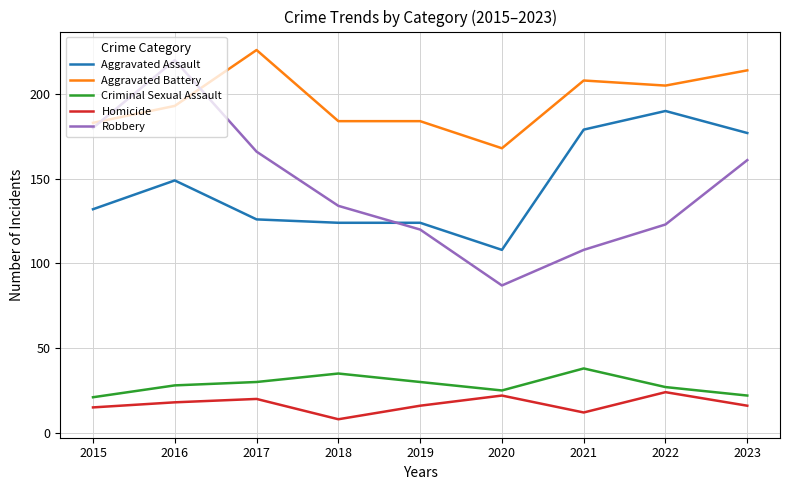

What is the difference between the maximum and second lowest values in the Criminal Sexual Assault series?

16